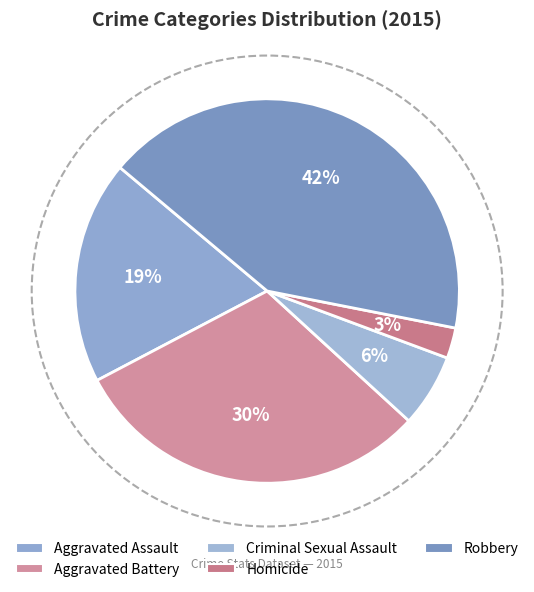

To the nearest percent, what is the difference between the largest and smallest slice percentages?

39%